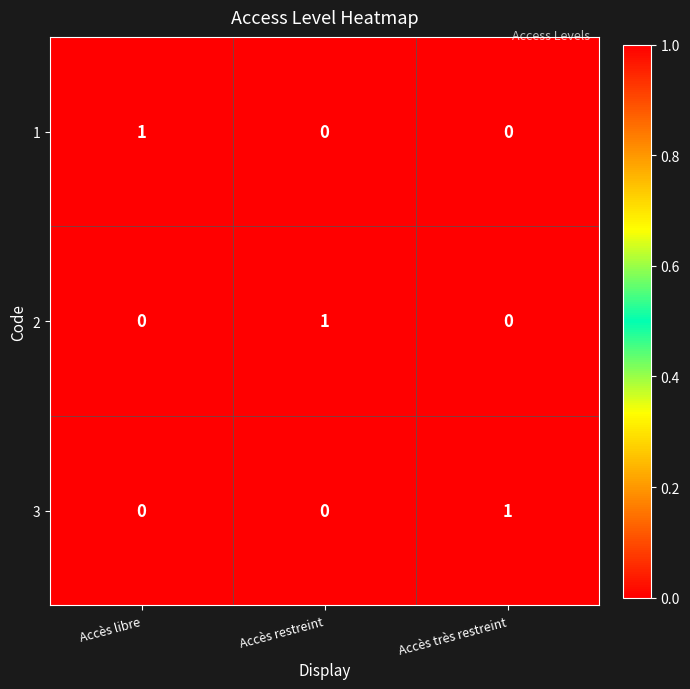

At how many categories does at least one series exceed 0?

3